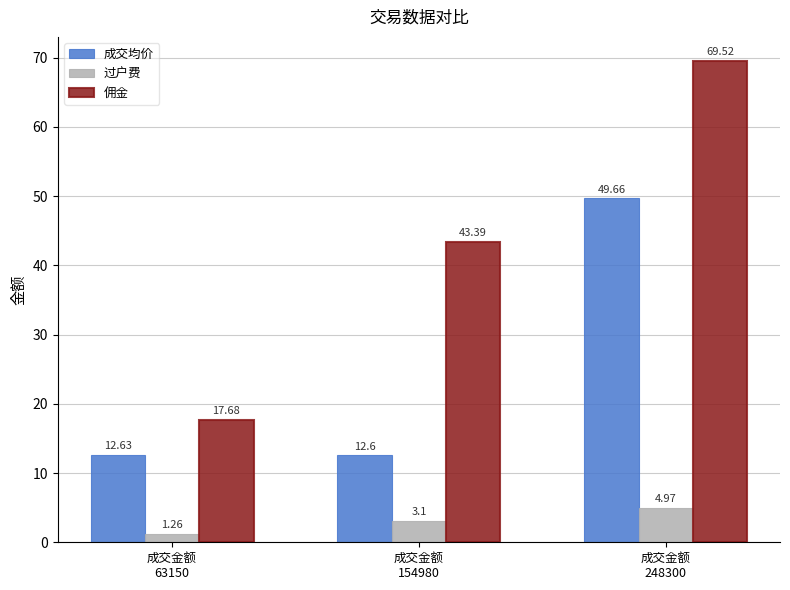

Does the chart contain any negative values?

No